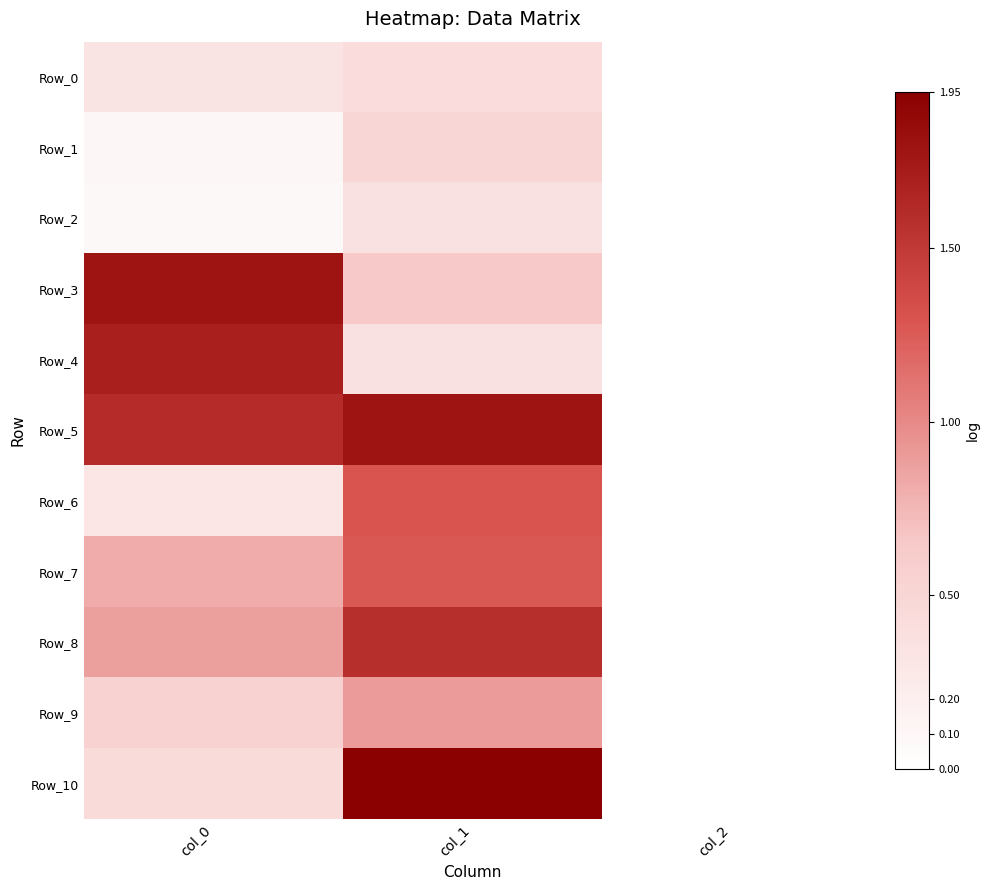

At how many categories does at least one series exceed 0?

2